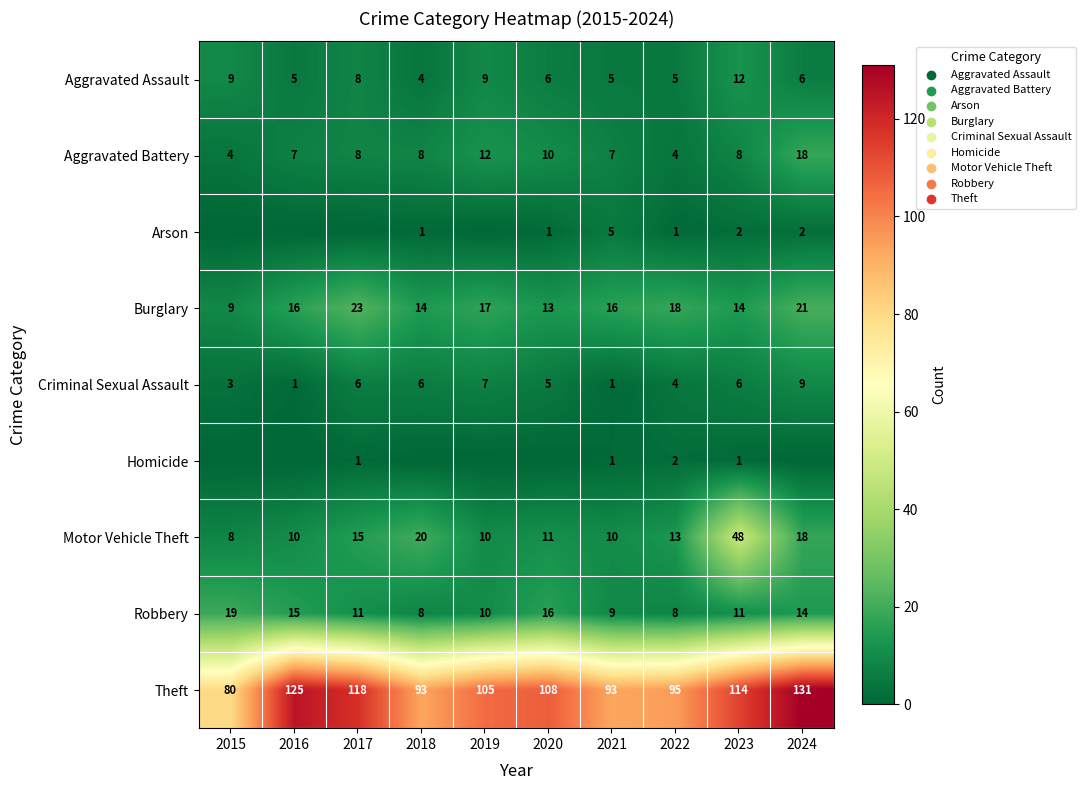

What value does the Robbery series have at 2021?

9